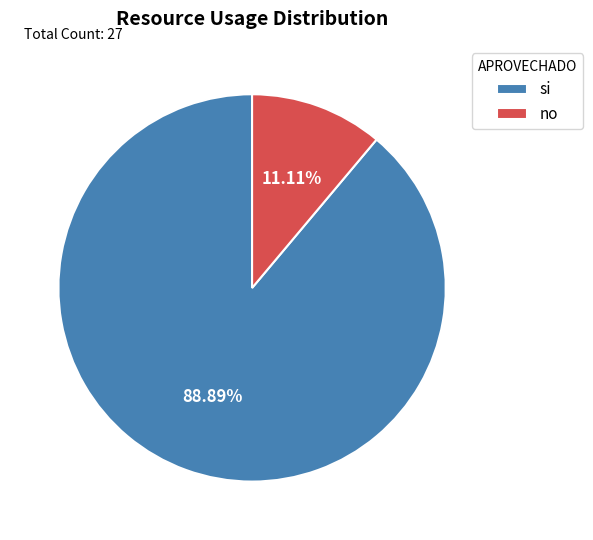

Is si the majority of the pie?

Yes